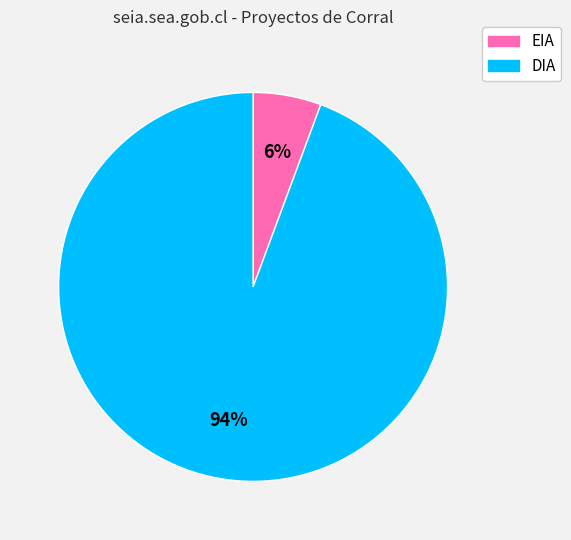

What is the majority slice?

DIA